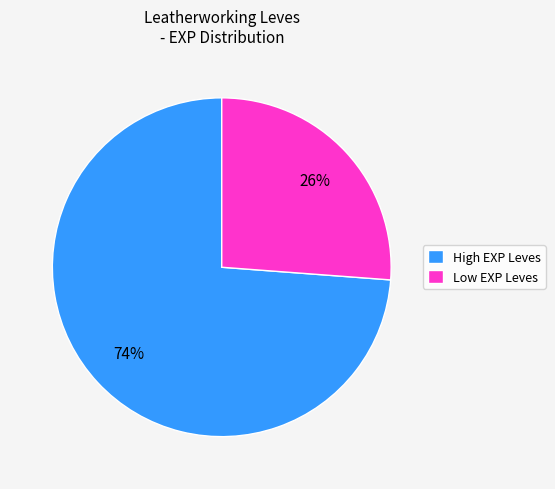

What is the ratio of the value at High EXP Leves to the value at Low EXP Leves?

2.8